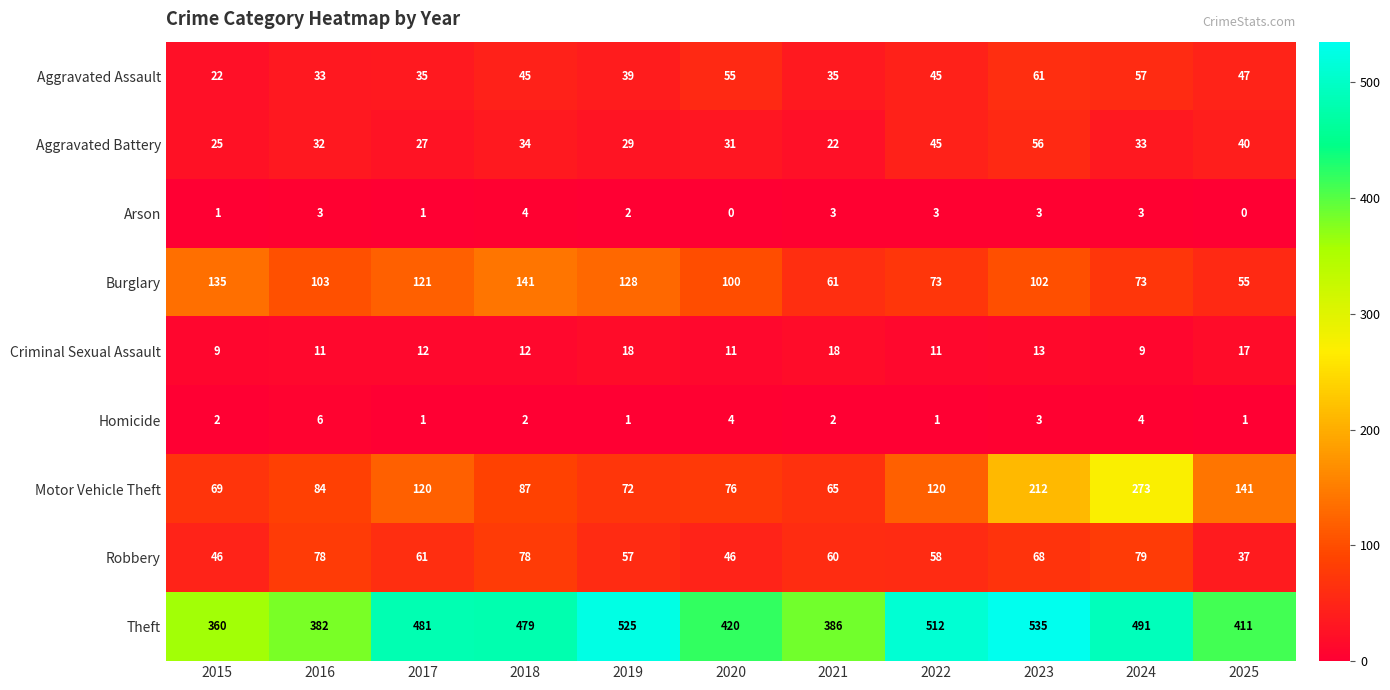

Which series has the largest range (max minus min)?

Motor Vehicle Theft